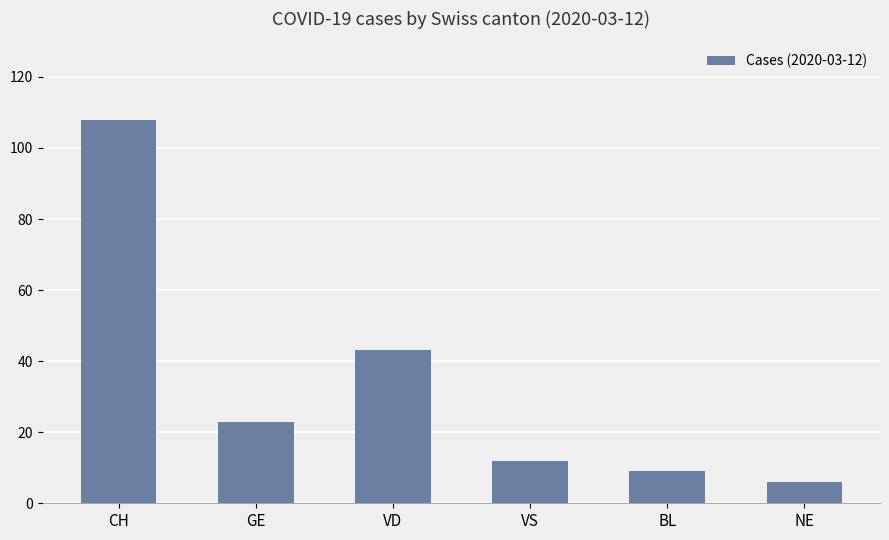

At which category does the chart reach its peak across all series?

CH